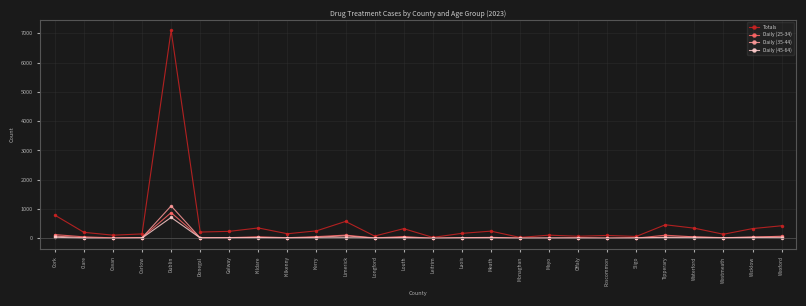

Count the number of categories in the chart.

26